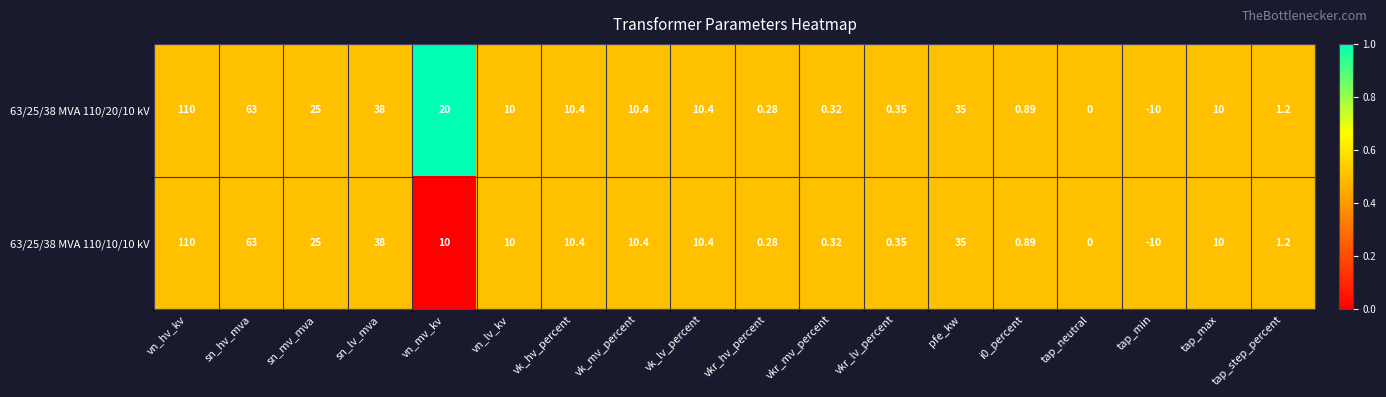

At which label does 63/25/38 MVA 110/20/10 kV first exceed 10?

vn_hv_kv